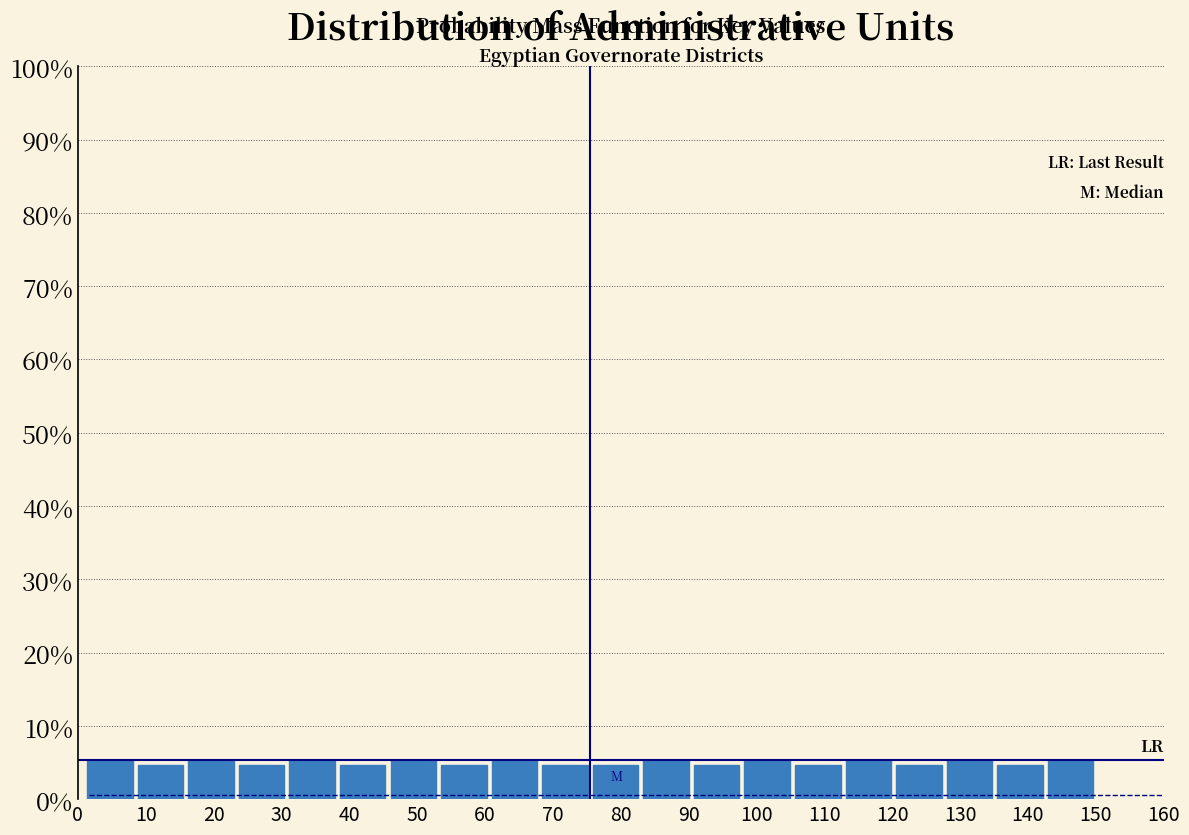

Reading left to right, transcribe this chart: for each bar, give the range it covers on the x-axis and its height. Neither the bar edges nor the heights are printed on the chart, so give them approximately, as read against the axes.

1 to 8: 5
8 to 16: 5
16 to 23: 5
23 to 31: 5
31 to 38: 5
38 to 46: 5
46 to 53: 5
53 to 61: 5
61 to 68: 5
68 to 76: 5
76 to 83: 5
83 to 90: 5
90 to 98: 5
98 to 105: 5
105 to 113: 5
113 to 120: 5
120 to 128: 5
128 to 135: 5
135 to 143: 5
143 to 150: 5